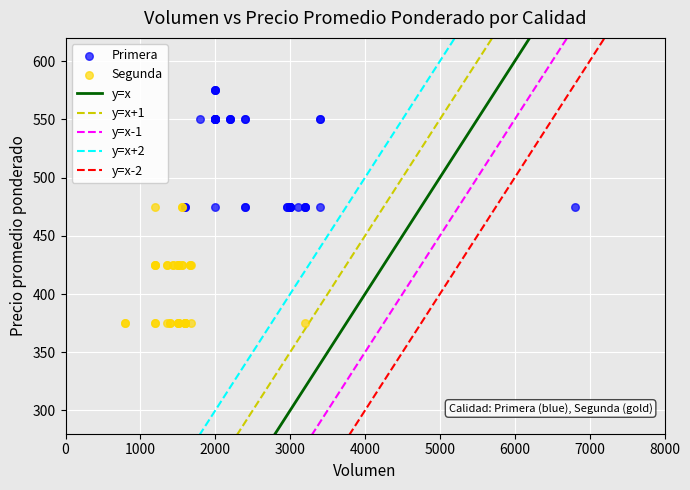

Which series reaches the maximum Y coordinate?

Primera